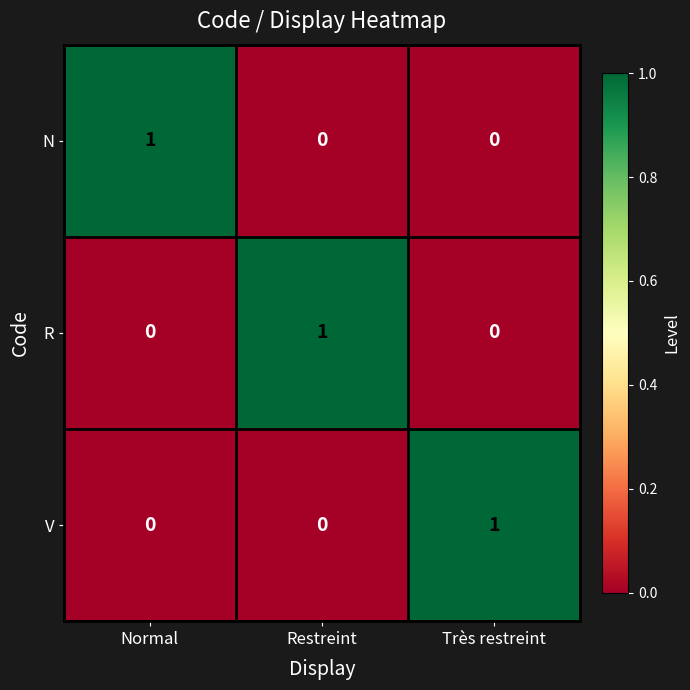

Reading left to right, what are all the values shown in this chart?

N: Normal=1	Restreint=0	Très restreint=0
R: Normal=0	Restreint=1	Très restreint=0
V: Normal=0	Restreint=0	Très restreint=1